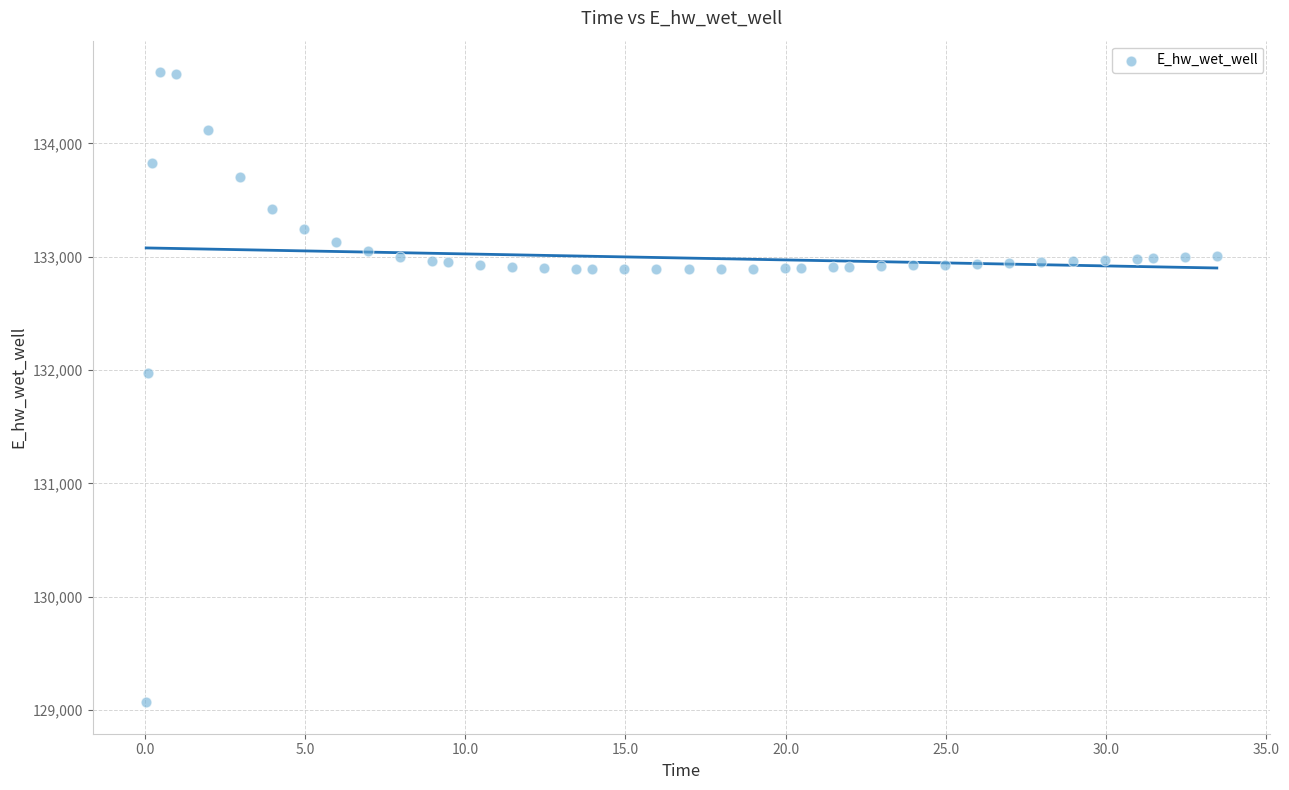

What Y value in the scatter plot is closest to 131849?

131970.0